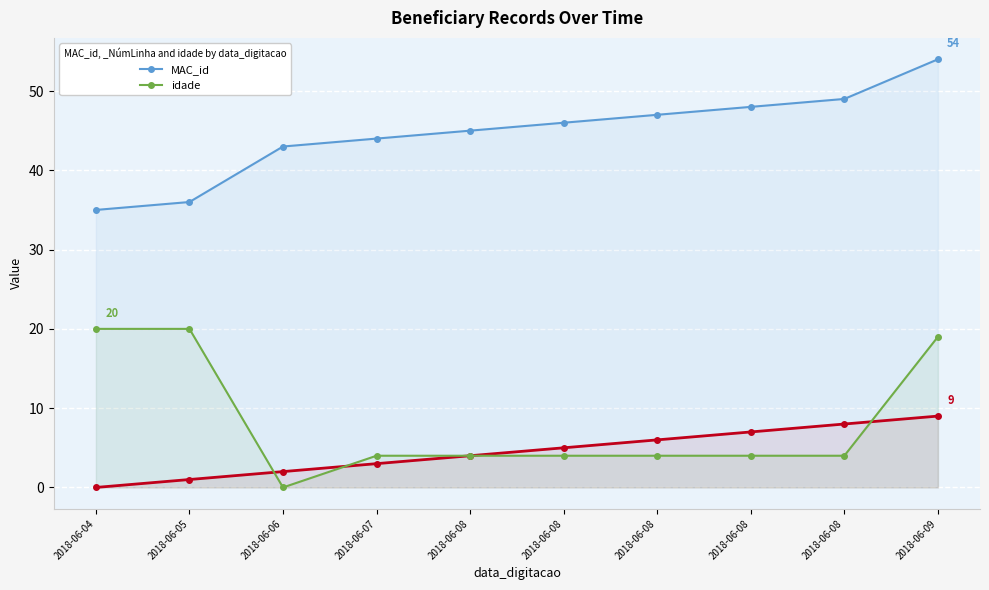

What is the lowest value of the MAC_id series?

35